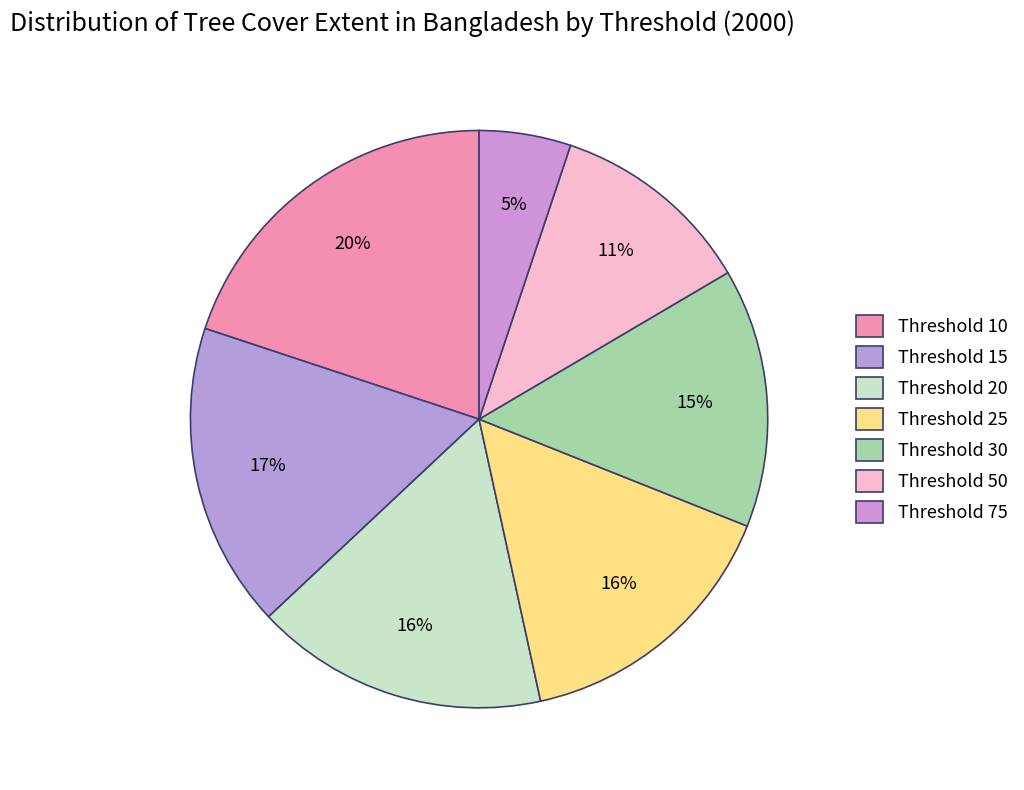

Is there a majority slice in this chart?

No